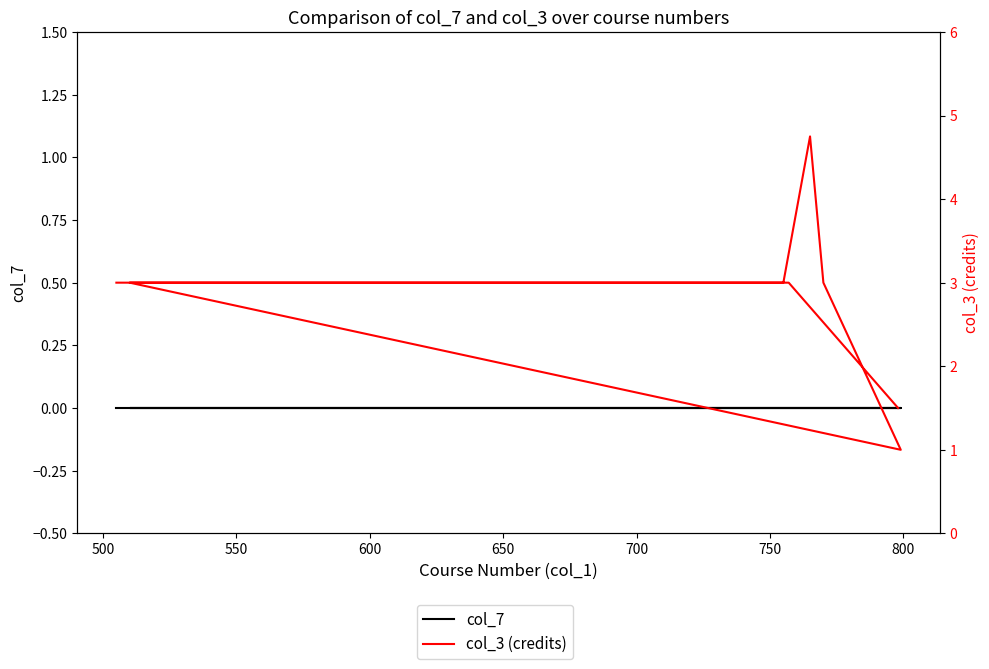

True or false: col_7 and col_3 (credits) cross at least once.

False